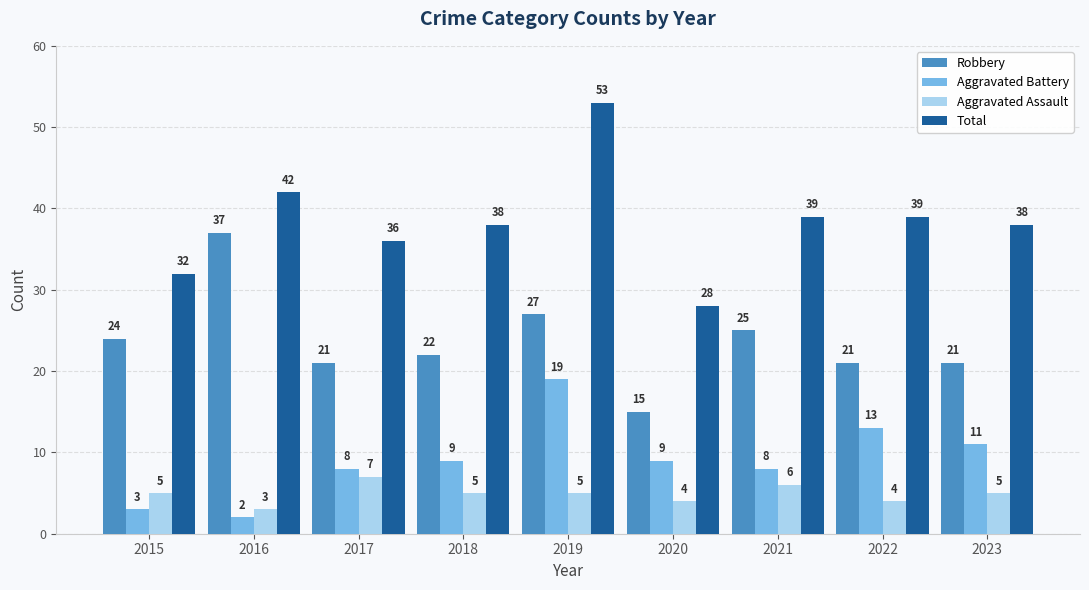

Reading left to right, list all the values displayed in this chart.

Robbery: 2015=24	2016=37	2017=21	2018=22	2019=27	2020=15	2021=25	2022=21	2023=21
Aggravated Battery: 2015=3	2016=2	2017=8	2018=9	2019=19	2020=9	2021=8	2022=13	2023=11
Aggravated Assault: 2015=5	2016=3	2017=7	2018=5	2019=5	2020=4	2021=6	2022=4	2023=5
Total: 2015=32	2016=42	2017=36	2018=38	2019=53	2020=28	2021=39	2022=39	2023=38